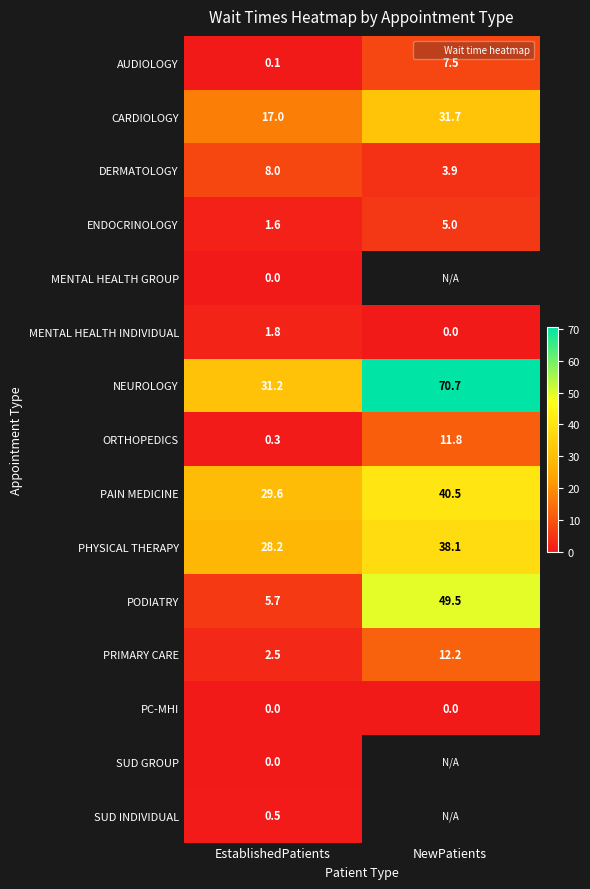

Which series has the widest spread of values?

PODIATRY